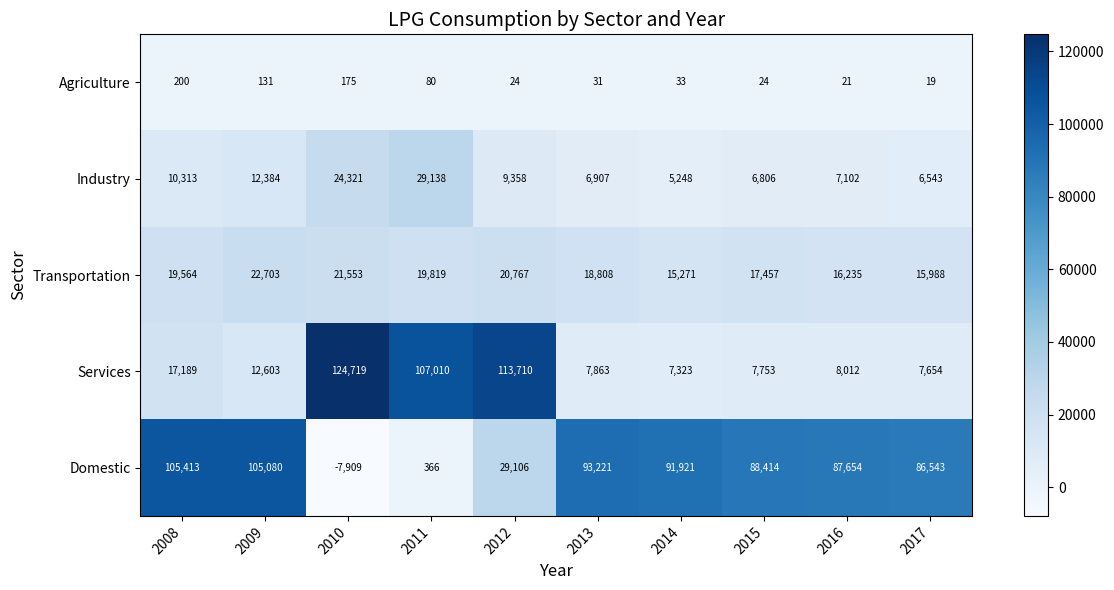

At 2012, list the series in order from smallest to largest.

Agriculture, Industry, Transportation, Domestic, Services